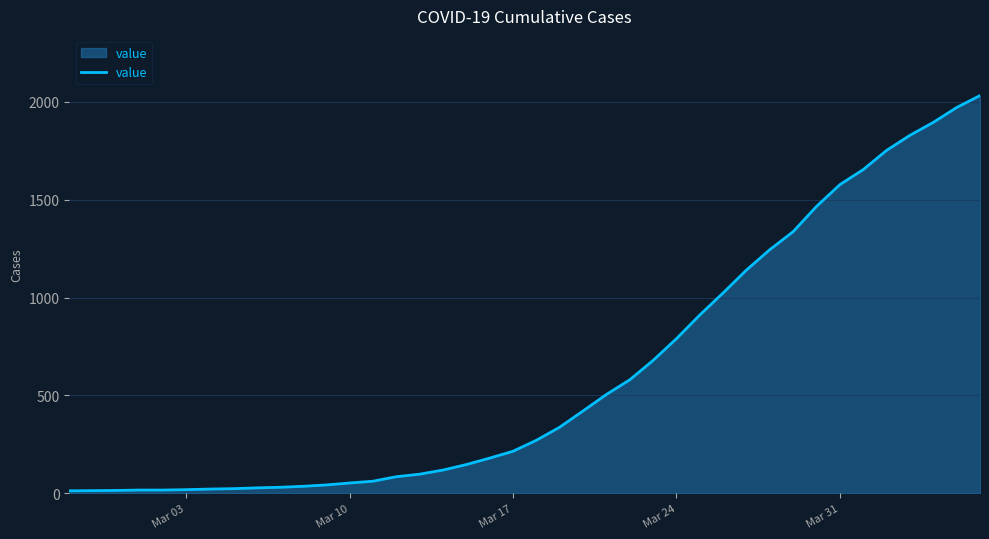

How many lines are shown in the chart?

1